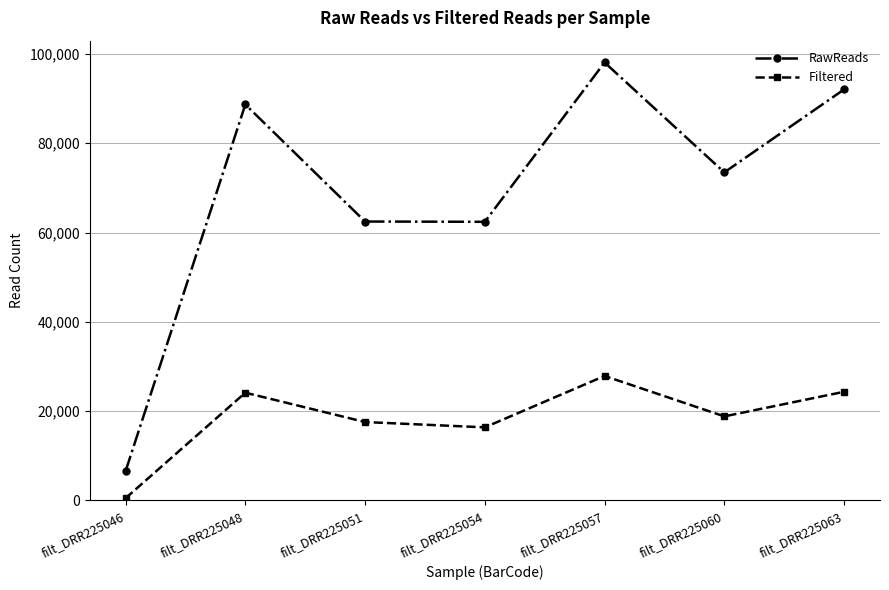

Does the chart display data point markers on the line(s)?

Yes